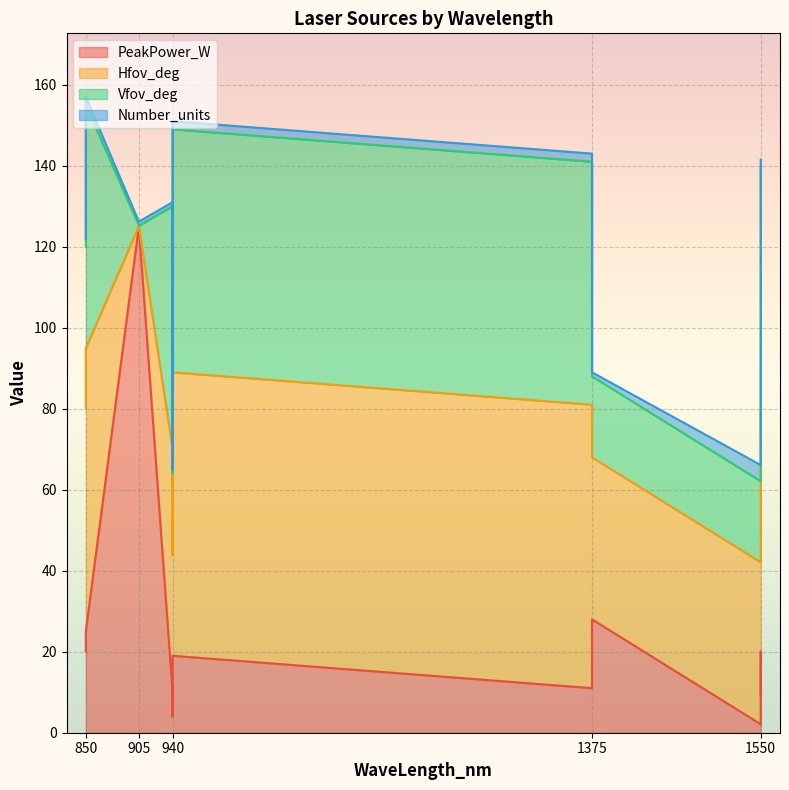

How many intersections are there between Number_units and Vfov_deg?

2